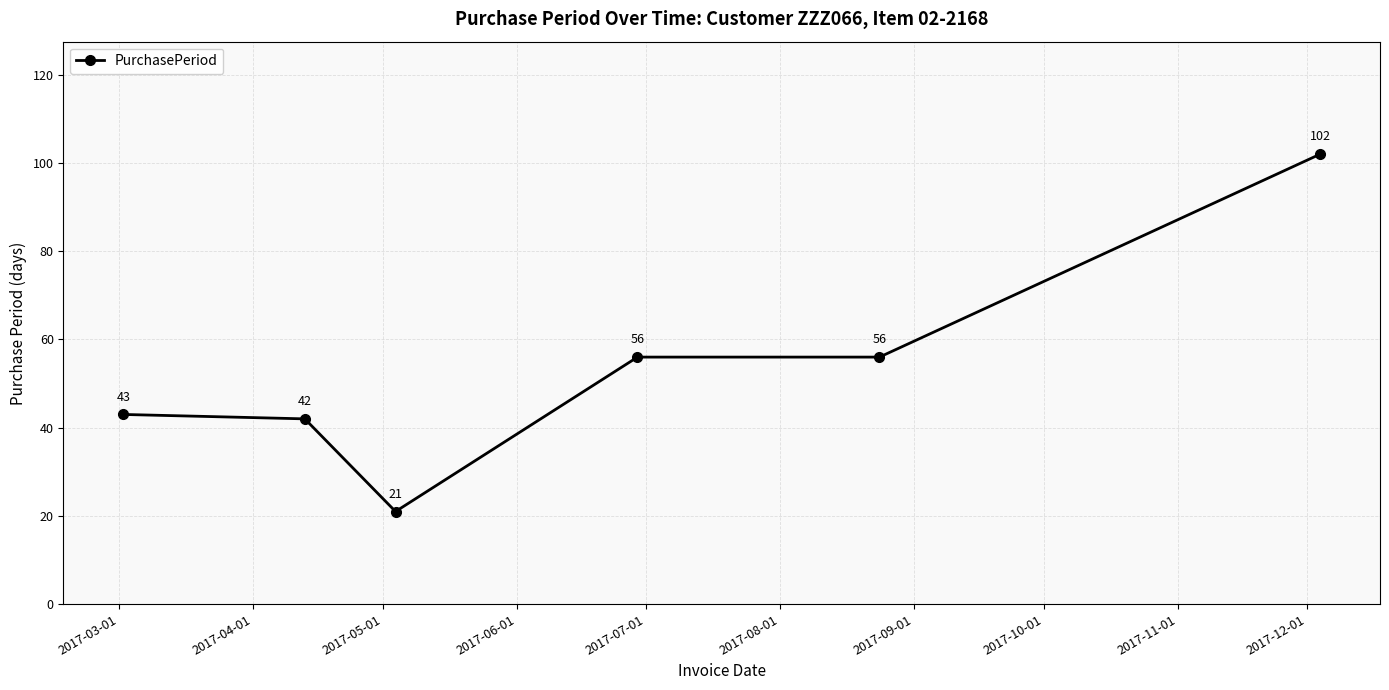

What is the value of the 2nd point from the left?

42